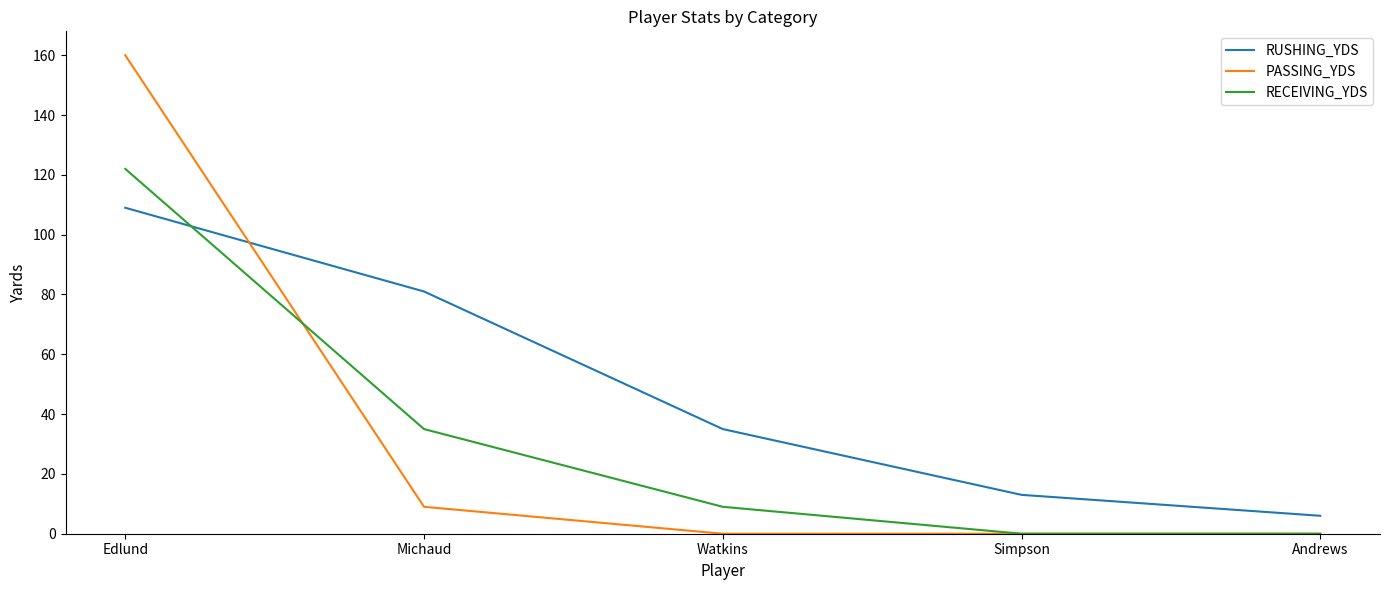

After their last crossing, which series has the higher values: RUSHING_YDS or PASSING_YDS?

RUSHING_YDS